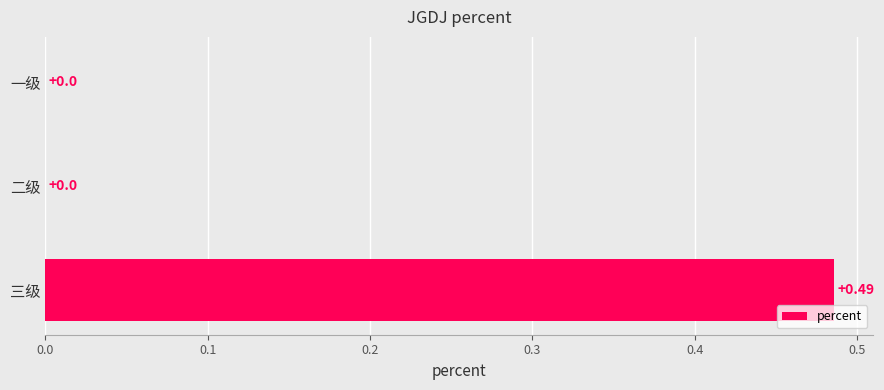

Are the bars horizontal?

Yes